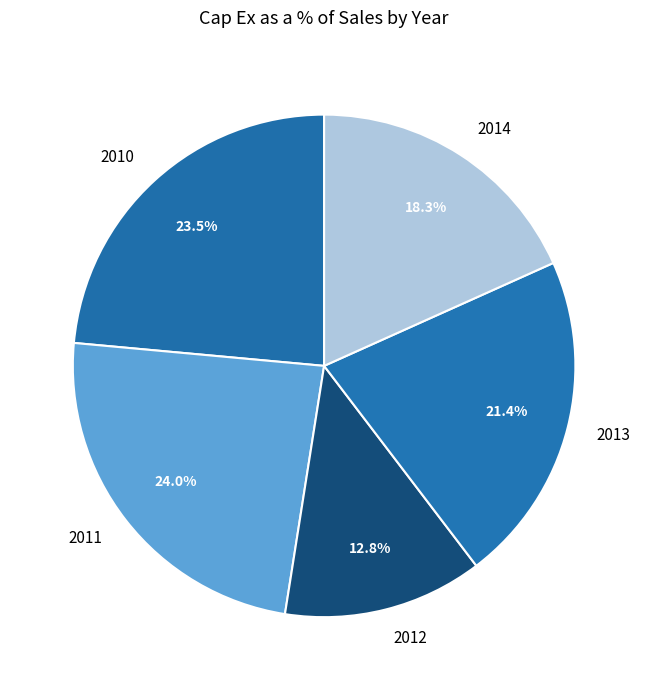

Is the sum of 2012 and 2011 greater than half?

No